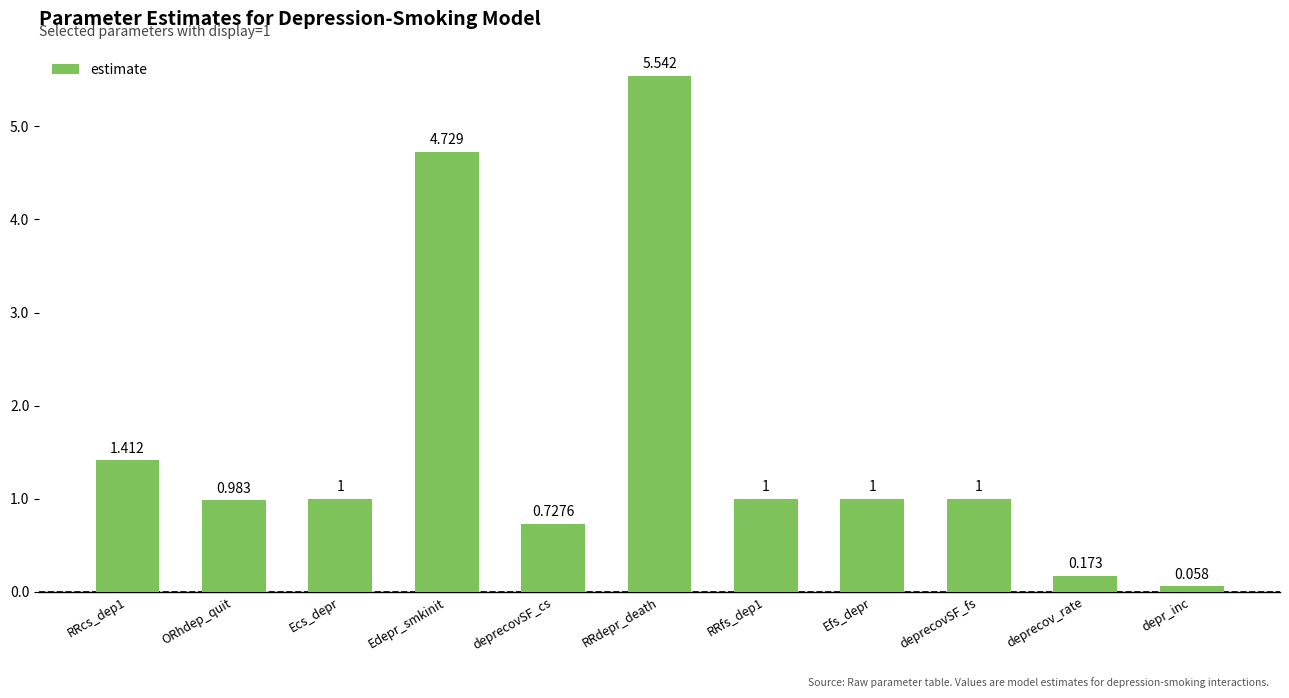

Which label corresponds to the smallest value in the chart?

depr_inc